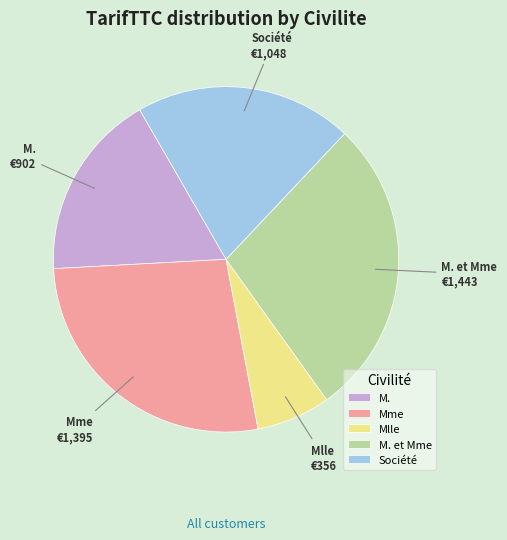

Is there a majority slice in this chart?

No